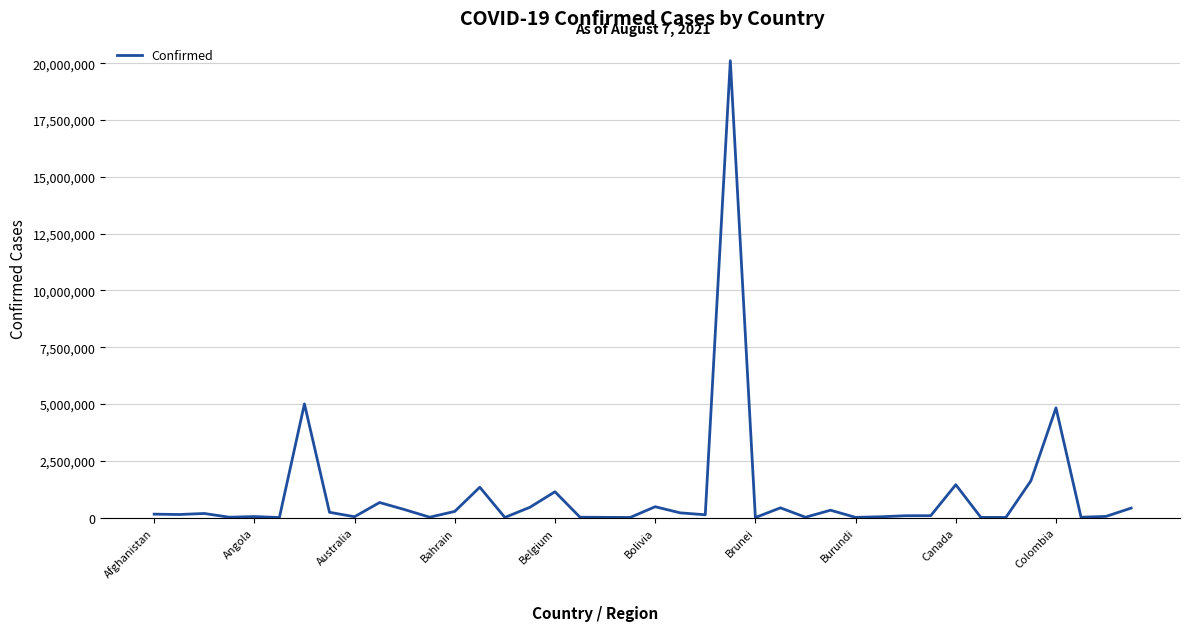

What is the maximum value shown in the chart?

20108746